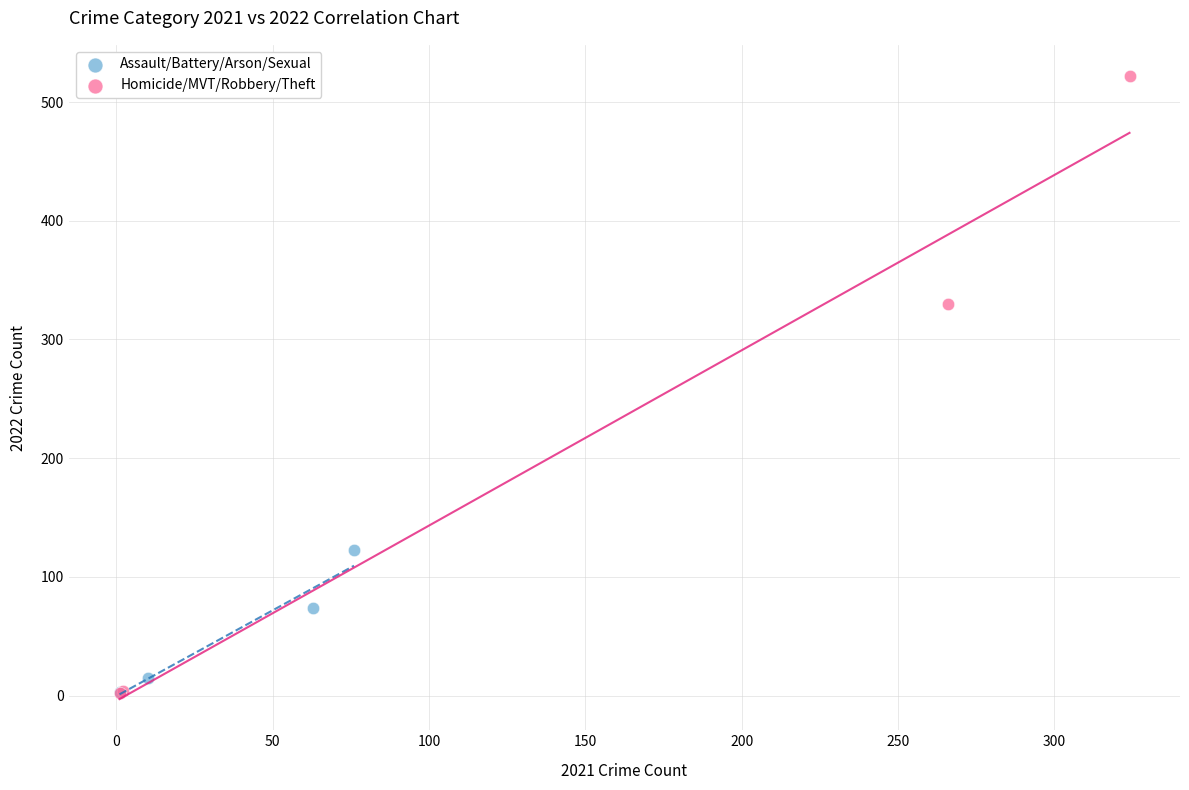

What are all the series names shown in the legend?

Assault/Battery/Arson/Sexual, Homicide/MVT/Robbery/Theft